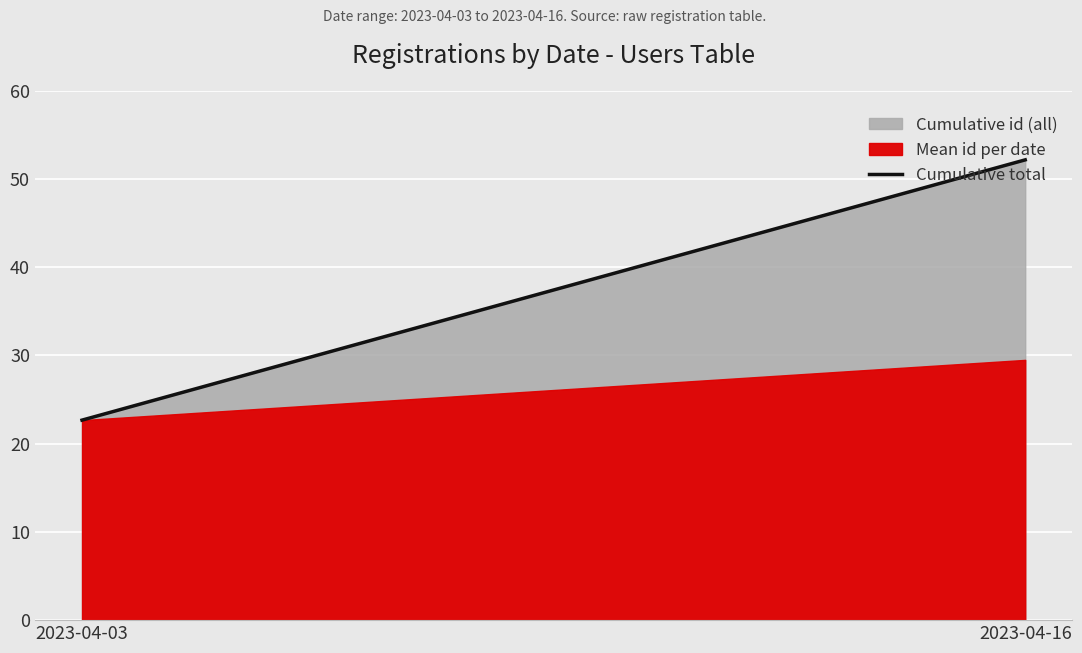

What is the difference between the maximum and minimum values?

29.5